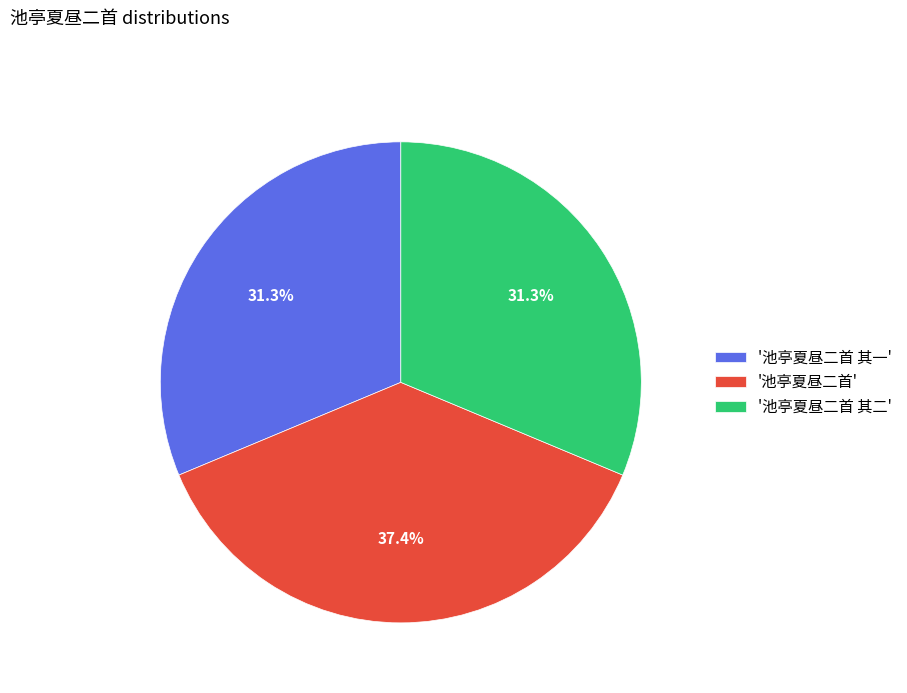

Is '池亭夏昼二首 其二' the majority of the pie?

No